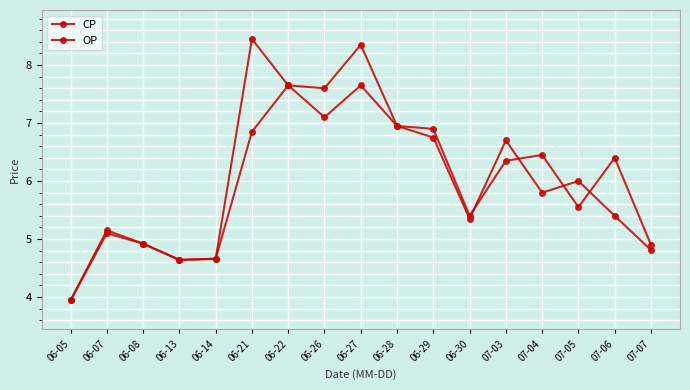

At which category is the sum across all series the highest?

06-27